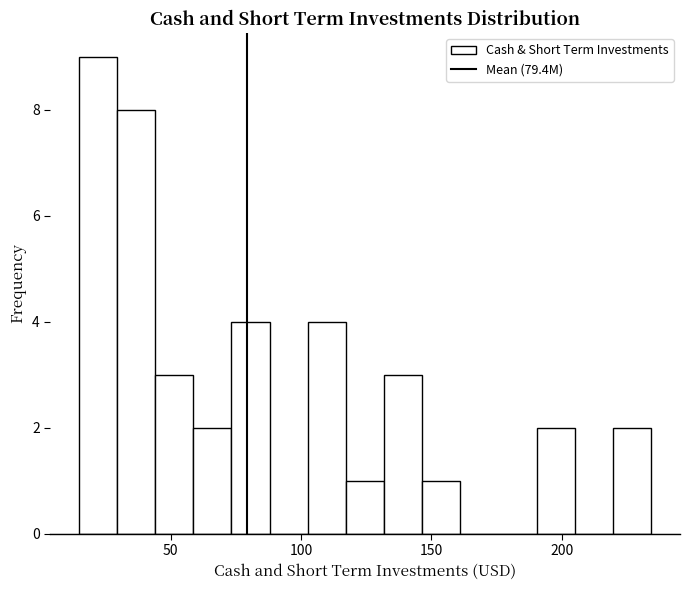

Around what value on the x-axis is the tallest bar? Give the approximate position of its centre, as read against the axis.

20